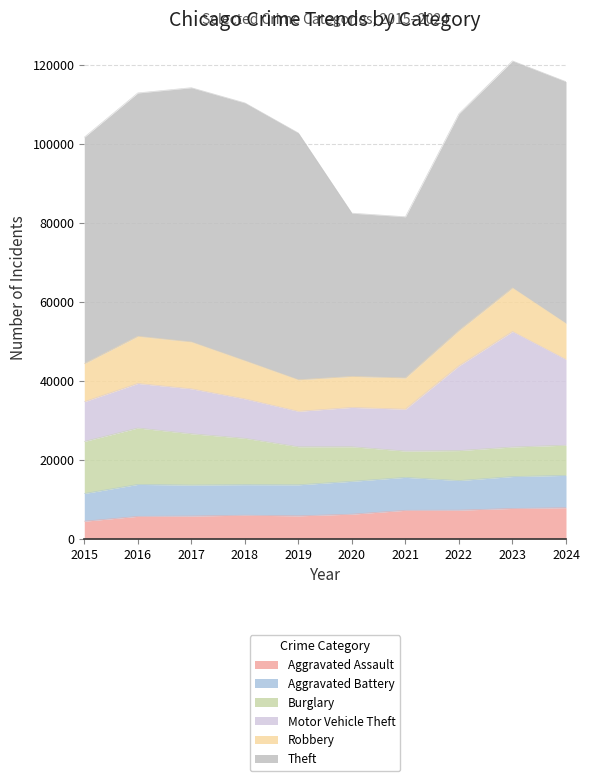

At which category does Theft reach its first local peak?

2018